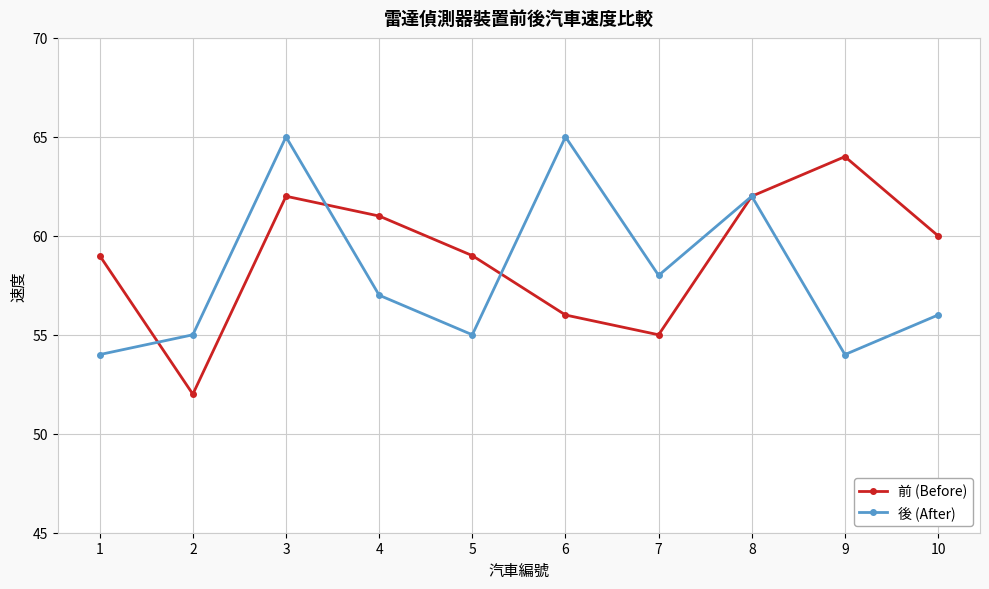

What is the approximate value of 前 (Before) at 4, to the nearest 5?

60